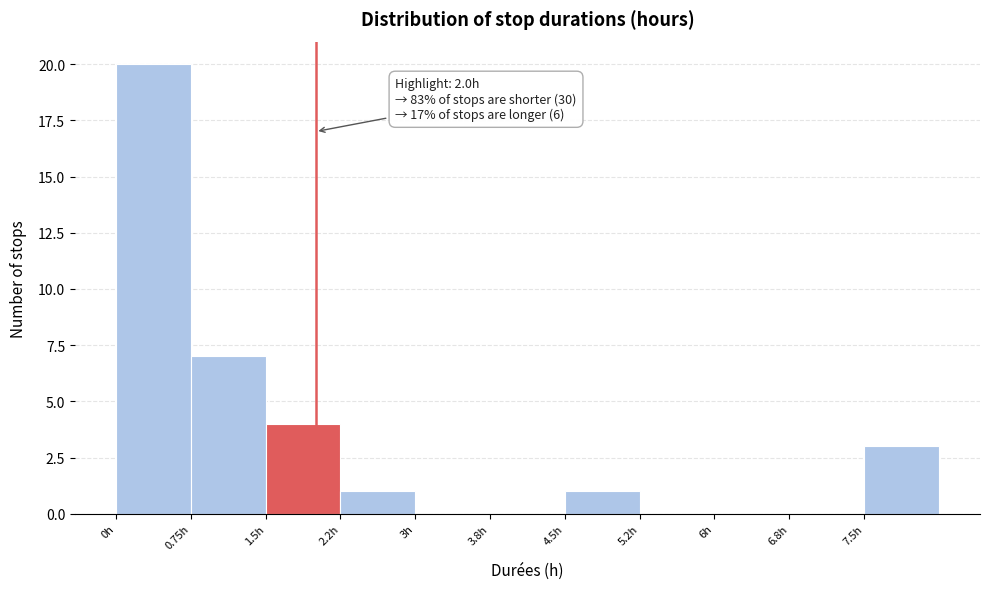

Over which range of the x-axis is the bar tallest?

0.00 to 0.75